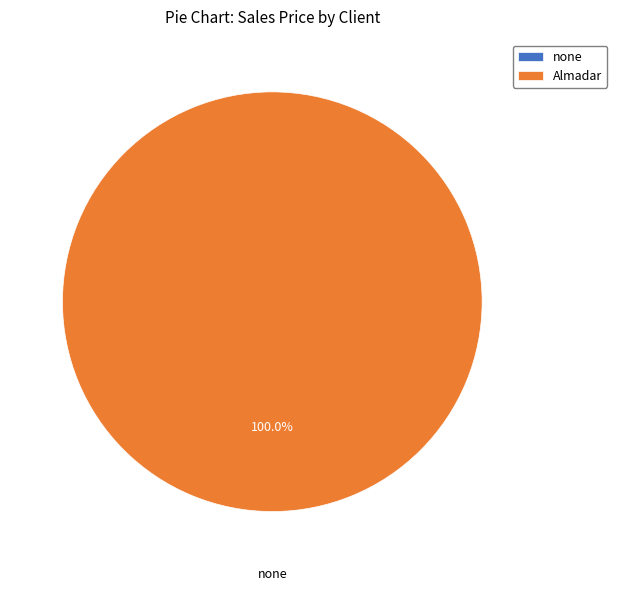

What is the change in value from none to Almadar?

+280